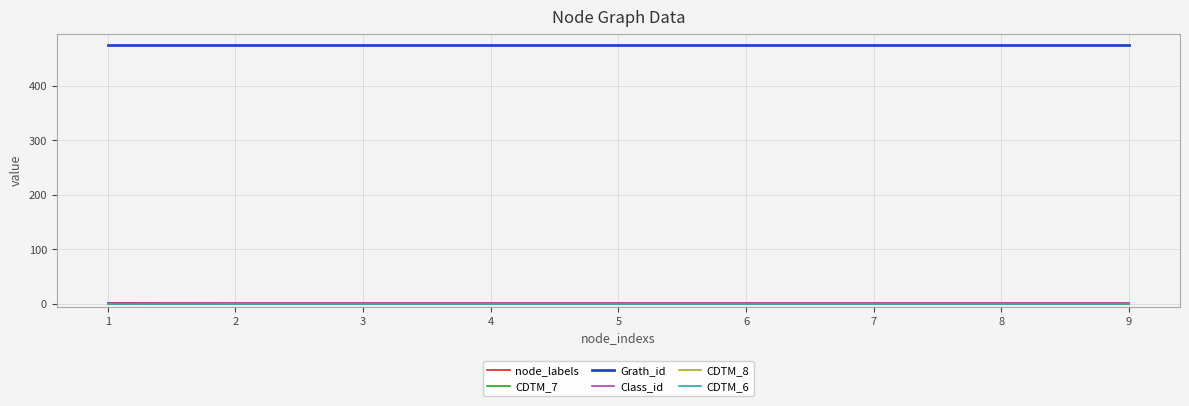

Which label corresponds to the largest value in the chart?

1